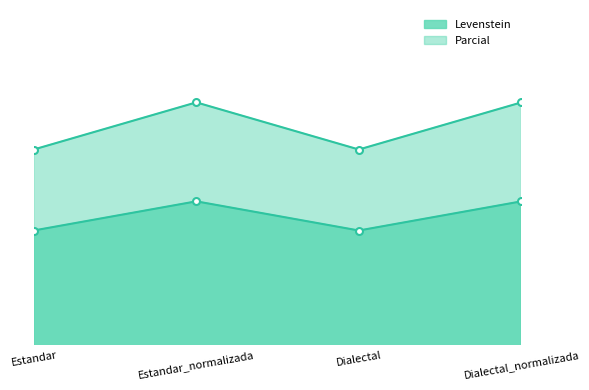

What is the average value of the Levenstein series?

55.4